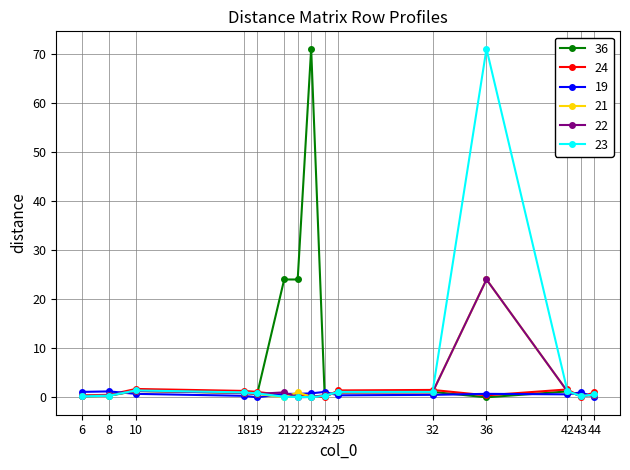

Which series has the largest total across all categories?

36